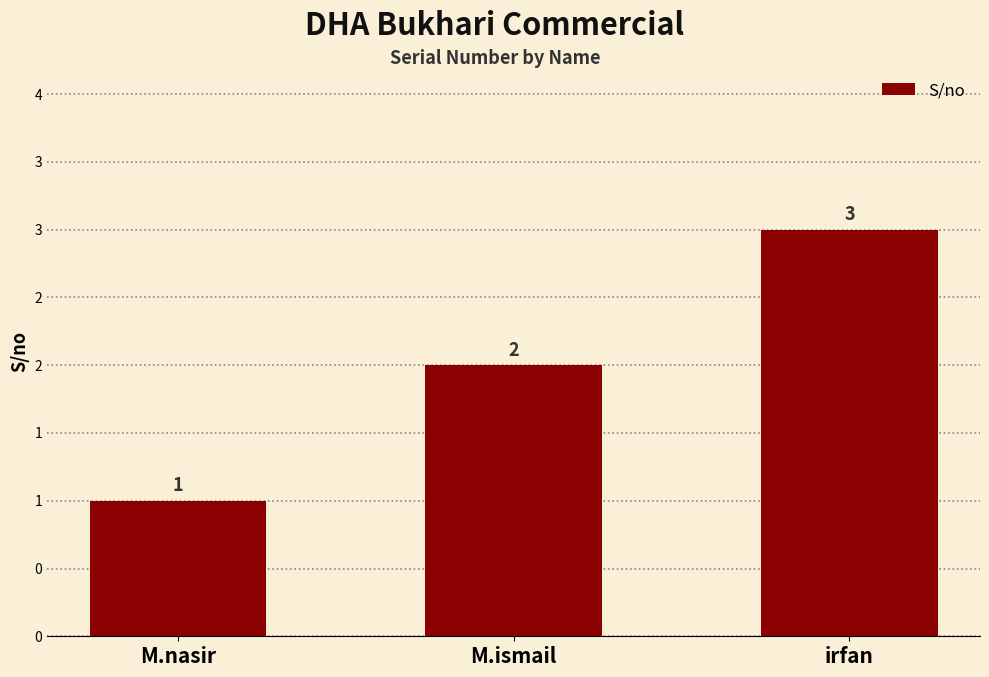

What is the ratio of the value at irfan to the value at M.nasir?

3.0